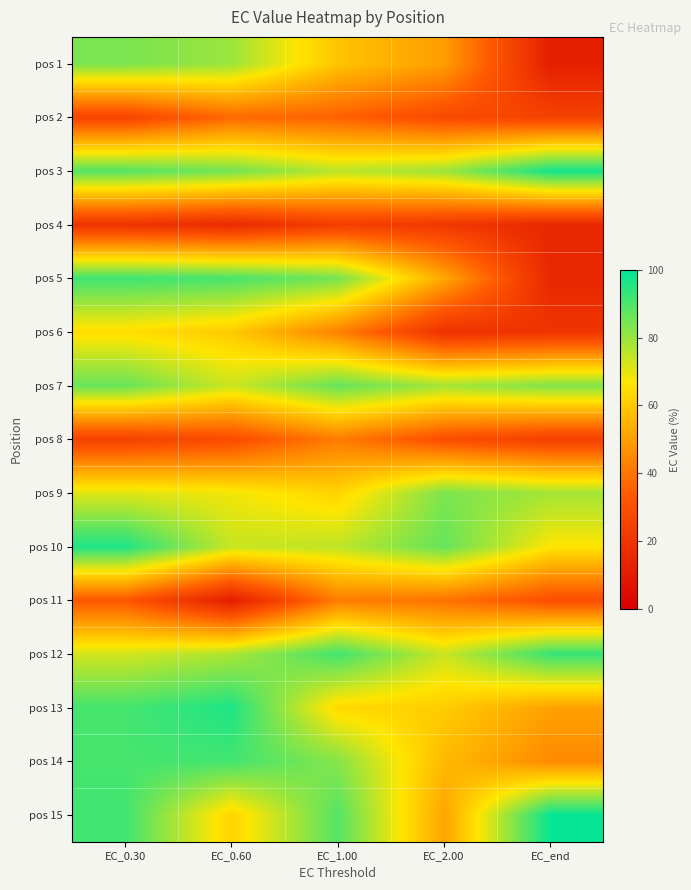

Rank the series at EC_0.30 from lowest to highest value.

pos 4, pos 8, pos 2, pos 11, pos 6, pos 9, pos 12, pos 1, pos 7, pos 3, pos 14, pos 13, pos 15, pos 5, pos 10